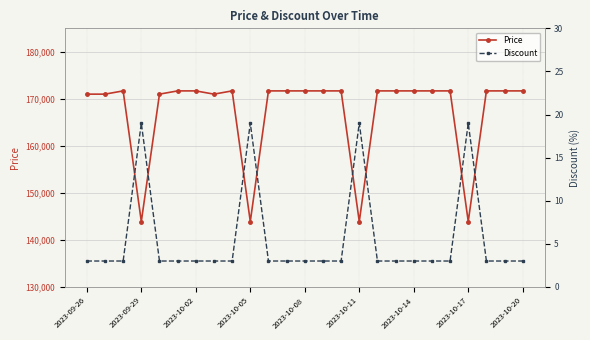

What is the highest value of the Price series?

171690